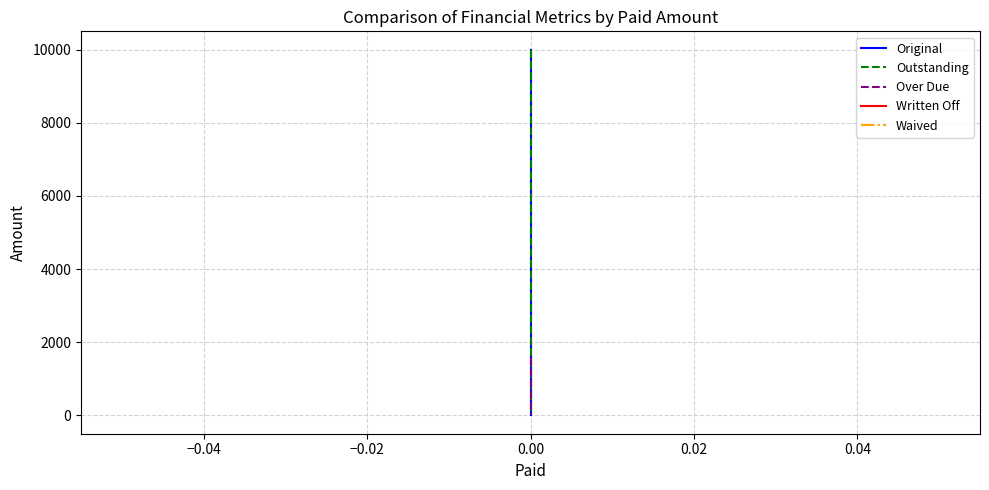

True or false: Outstanding and Waived intersect in this chart.

False